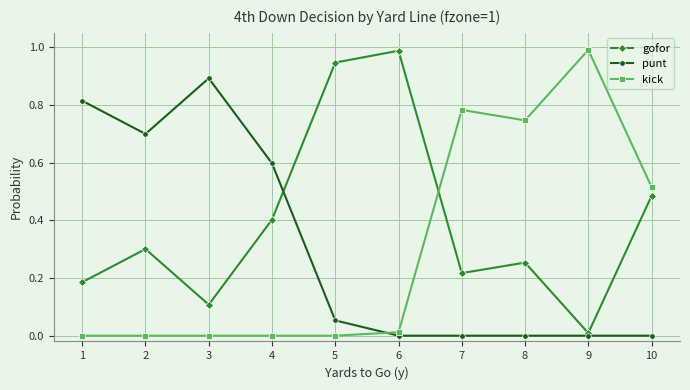

Is the value of kick at 7 greater than the value of gofor at 6?

No